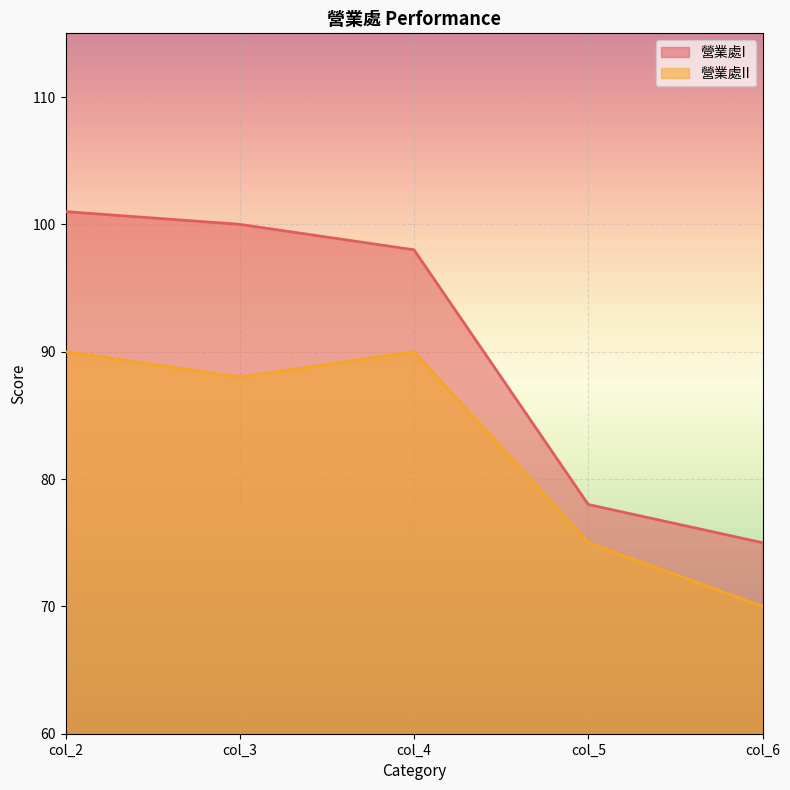

Between col_5 and col_2, which is larger?

col_2